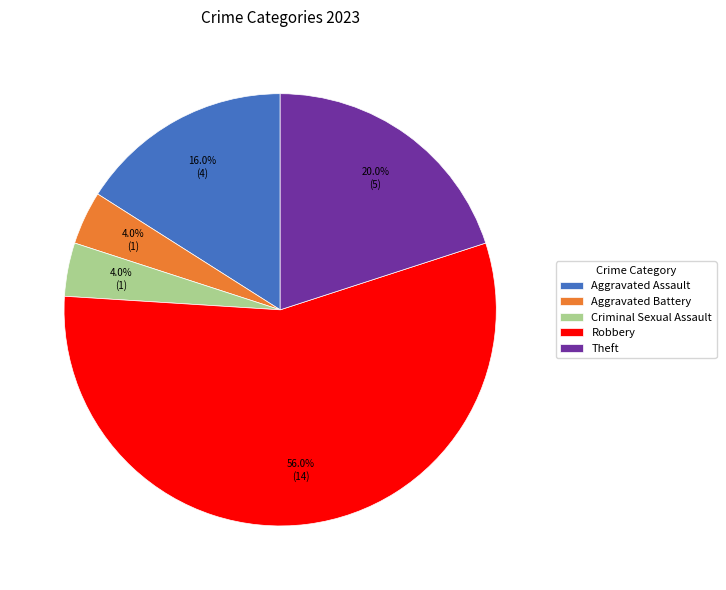

Which category has the biggest portion of the pie?

Robbery